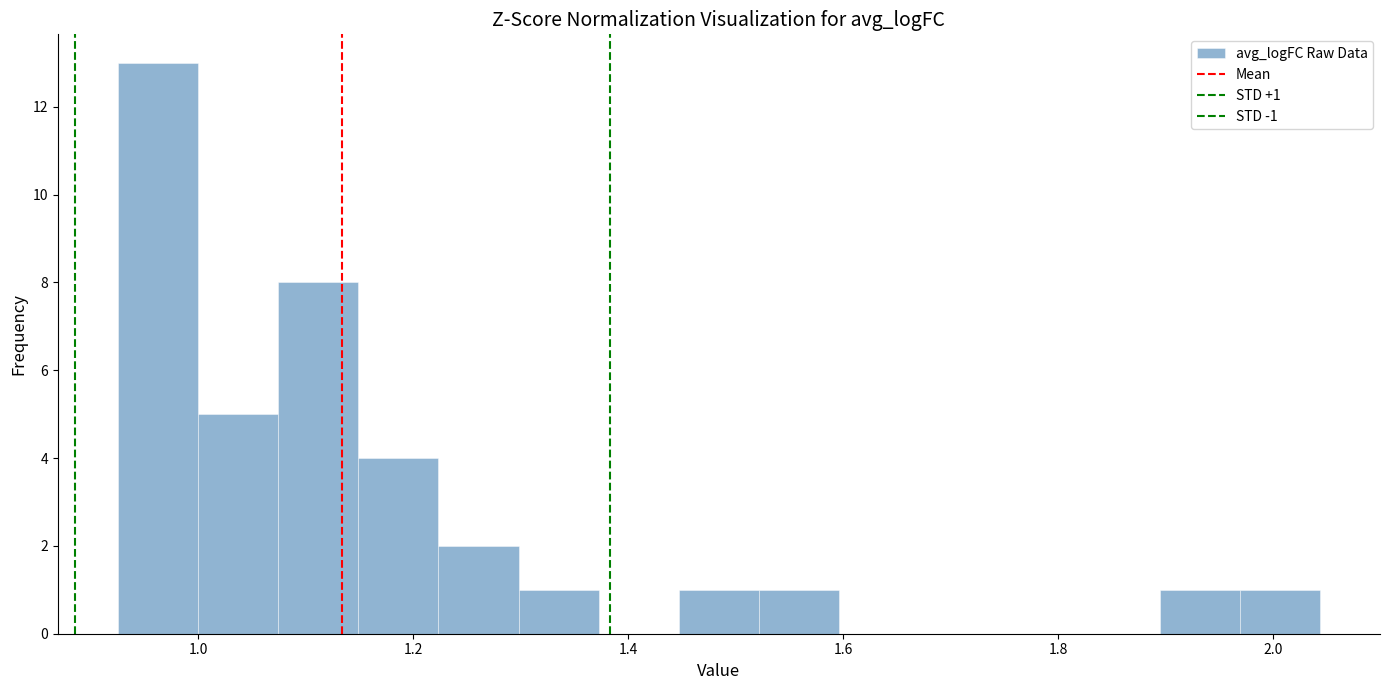

Read against the x-axis, roughly where is the centre of the tallest bar?

0.96